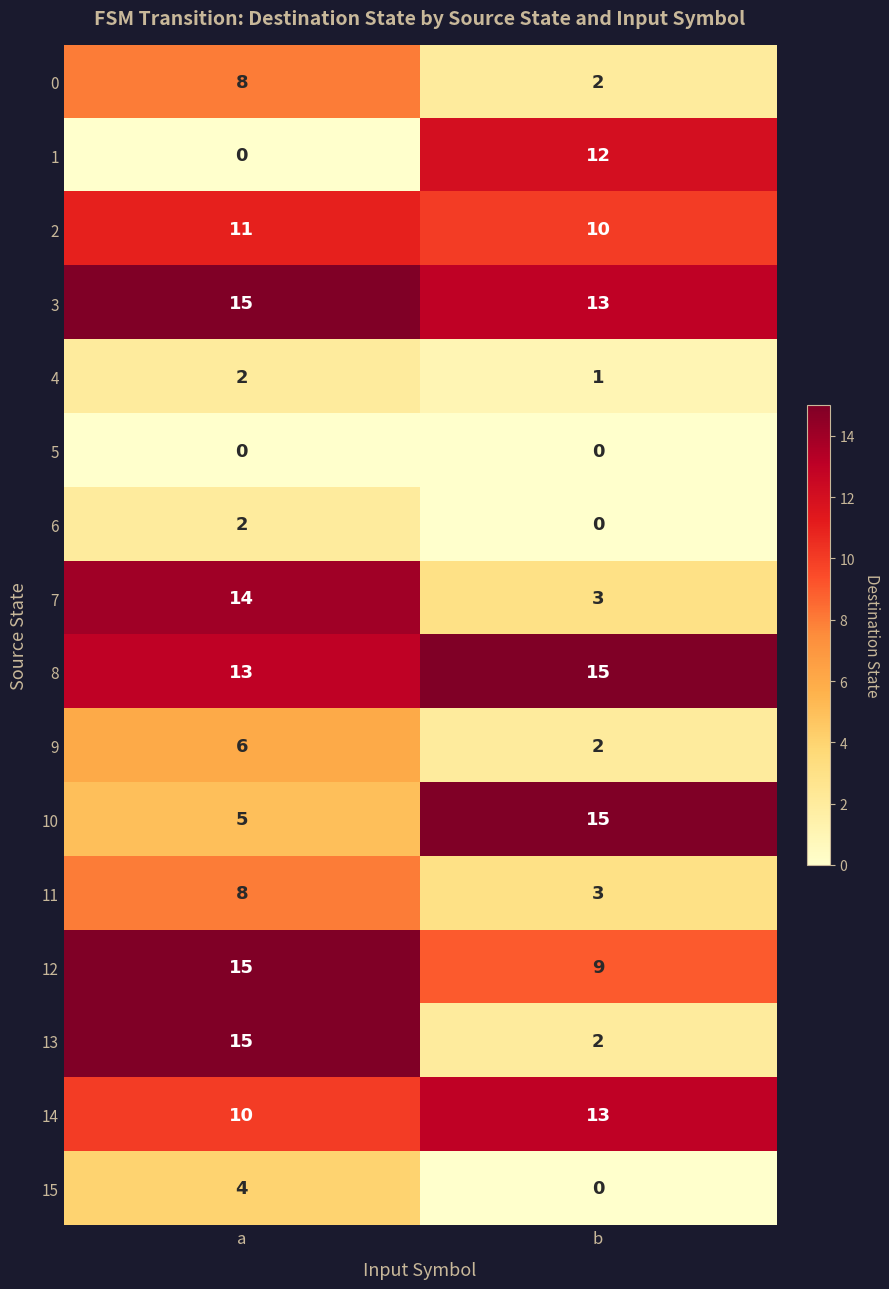

The value of 9 at b is 2. True or false?

True